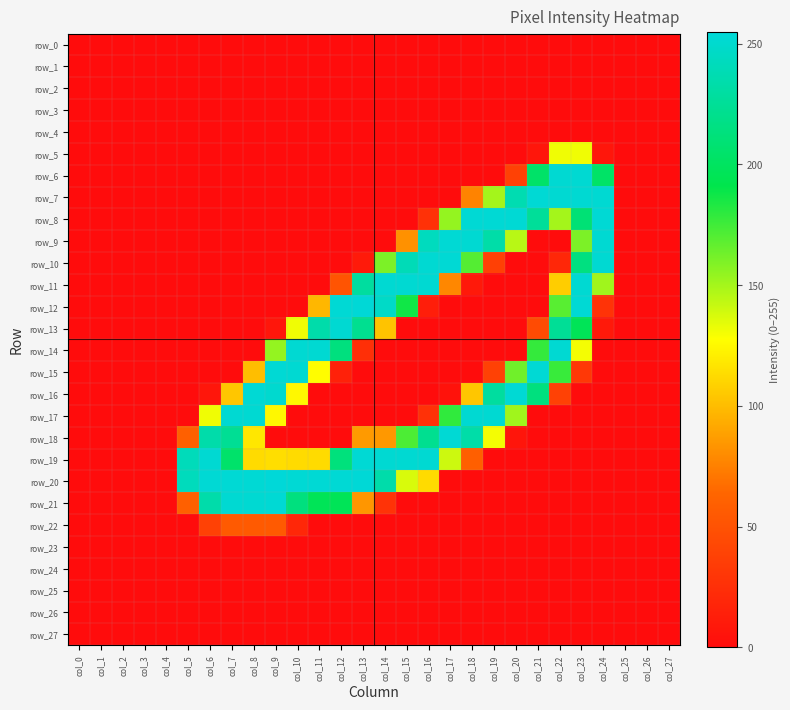

Reading right to left, transcribe all the data shown in this chart.

row_0: 0	0	0	0	0	0	0	0	0	0	0	0	0	0	0	0	0	0	0	0	0	0	0	0	0	0	0	0
row_1: 0	0	0	0	0	0	0	0	0	0	0	0	0	0	0	0	0	0	0	0	0	0	0	0	0	0	0	0
row_2: 0	0	0	0	0	0	0	0	0	0	0	0	0	0	0	0	0	0	0	0	0	0	0	0	0	0	0	0
row_3: 0	0	0	0	0	0	0	0	0	0	0	0	0	0	0	0	0	0	0	0	0	0	0	0	0	0	0	0
row_4: 0	0	0	0	0	0	0	0	0	0	0	0	0	0	0	0	0	0	0	0	0	0	0	0	0	0	0	0
row_5: 0	0	0	7	131	131	7	0	0	0	0	0	0	0	0	0	0	0	0	0	0	0	0	0	0	0	0	0
row_6: 0	0	0	203	252	252	204	38	0	0	0	0	0	0	0	0	0	0	0	0	0	0	0	0	0	0	0	0
row_7: 0	0	0	252	252	252	253	237	150	76	0	0	0	0	0	0	0	0	0	0	0	0	0	0	0	0	0	0
row_8: 0	0	0	253	210	150	226	253	253	253	154	26	0	0	0	0	0	0	0	0	0	0	0	0	0	0	0	0
row_9: 0	0	0	252	160	0	0	145	233	252	253	243	82	0	0	0	0	0	0	0	0	0	0	0	0	0	0	0
row_10: 0	0	0	252	215	19	0	0	37	170	253	252	240	160	10	0	0	0	0	0	0	0	0	0	0	0	0	0
row_11: 0	0	0	151	252	107	0	0	0	9	78	252	252	252	229	51	0	0	0	0	0	0	0	0	0	0	0	0
row_12: 0	0	0	28	253	169	0	0	0	0	0	13	187	247	254	253	98	0	0	0	0	0	0	0	0	0	0	0
row_13: 0	0	0	9	196	225	45	0	0	0	0	0	0	103	222	252	234	131	7	0	0	0	0	0	0	0	0	0
row_14: 0	0	0	0	130	252	178	0	0	0	0	0	0	0	25	214	252	252	154	0	0	0	0	0	0	0	0	0
row_15: 0	0	0	0	31	177	253	163	38	0	0	0	0	0	0	15	127	252	253	101	0	0	0	0	0	0	0	0
row_16: 0	0	0	0	0	38	214	253	229	104	4	0	0	0	0	0	0	125	251	253	104	7	0	0	0	0	0	0
row_17: 0	0	0	0	0	0	0	151	252	252	179	26	0	0	0	0	0	0	125	252	252	131	0	0	0	0	0	0
row_18: 0	0	0	0	0	0	0	6	130	233	253	222	172	85	86	0	0	0	0	118	224	234	60	0	0	0	0	0
row_19: 0	0	0	0	0	0	0	0	0	59	140	252	252	252	253	213	113	113	114	113	205	252	241	0	0	0	0	0
row_20: 0	0	0	0	0	0	0	0	0	0	0	113	137	234	254	253	253	253	255	253	253	253	242	0	0	0	0	0
row_21: 0	0	0	0	0	0	0	0	0	0	0	0	0	28	84	196	196	214	253	252	252	234	60	0	0	0	0	0
row_22: 0	0	0	0	0	0	0	0	0	0	0	0	0	0	0	0	0	19	56	56	56	38	0	0	0	0	0	0
row_23: 0	0	0	0	0	0	0	0	0	0	0	0	0	0	0	0	0	0	0	0	0	0	0	0	0	0	0	0
row_24: 0	0	0	0	0	0	0	0	0	0	0	0	0	0	0	0	0	0	0	0	0	0	0	0	0	0	0	0
row_25: 0	0	0	0	0	0	0	0	0	0	0	0	0	0	0	0	0	0	0	0	0	0	0	0	0	0	0	0
row_26: 0	0	0	0	0	0	0	0	0	0	0	0	0	0	0	0	0	0	0	0	0	0	0	0	0	0	0	0
row_27: 0	0	0	0	0	0	0	0	0	0	0	0	0	0	0	0	0	0	0	0	0	0	0	0	0	0	0	0